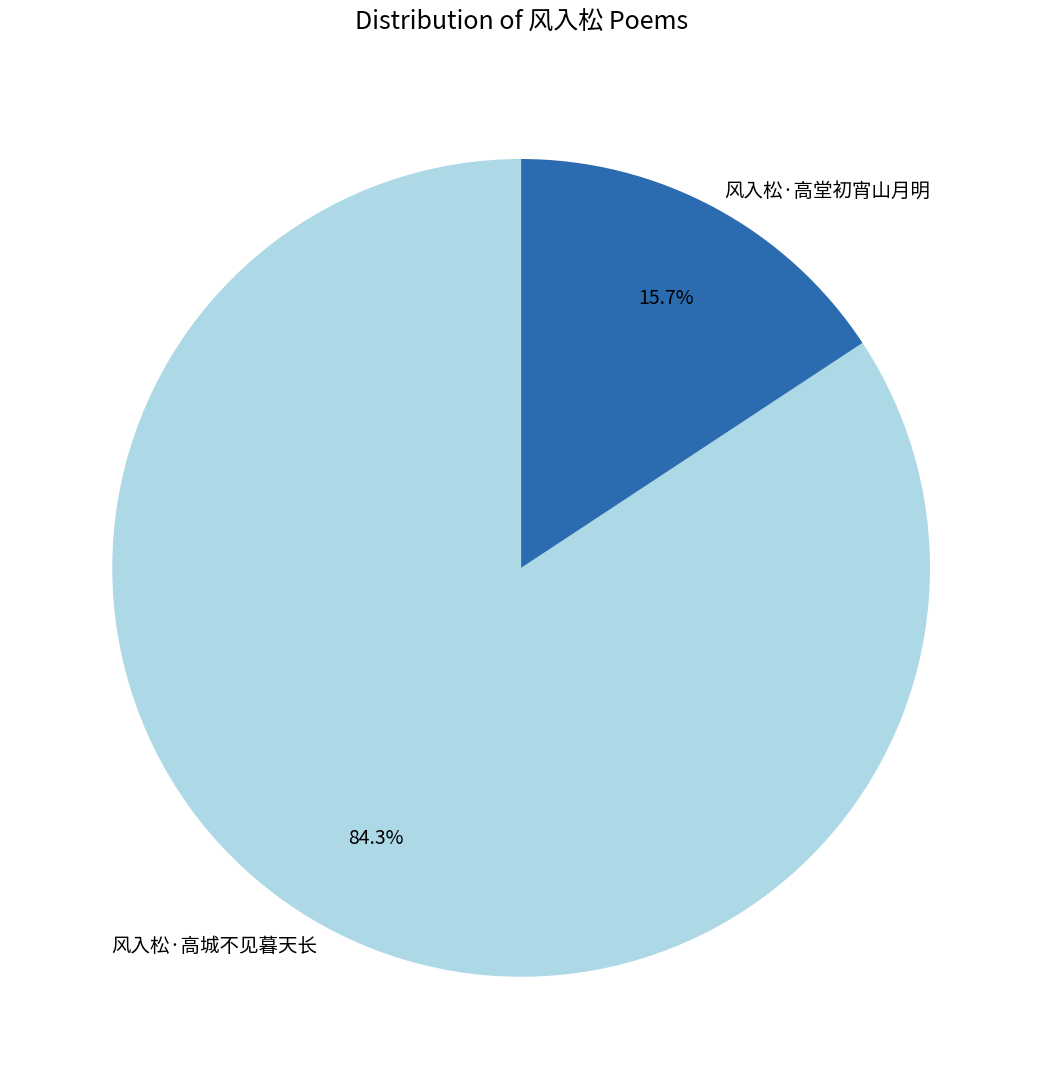

The 风入松·高堂初宵山月明 slice represents 26% of the pie. True or false?

False